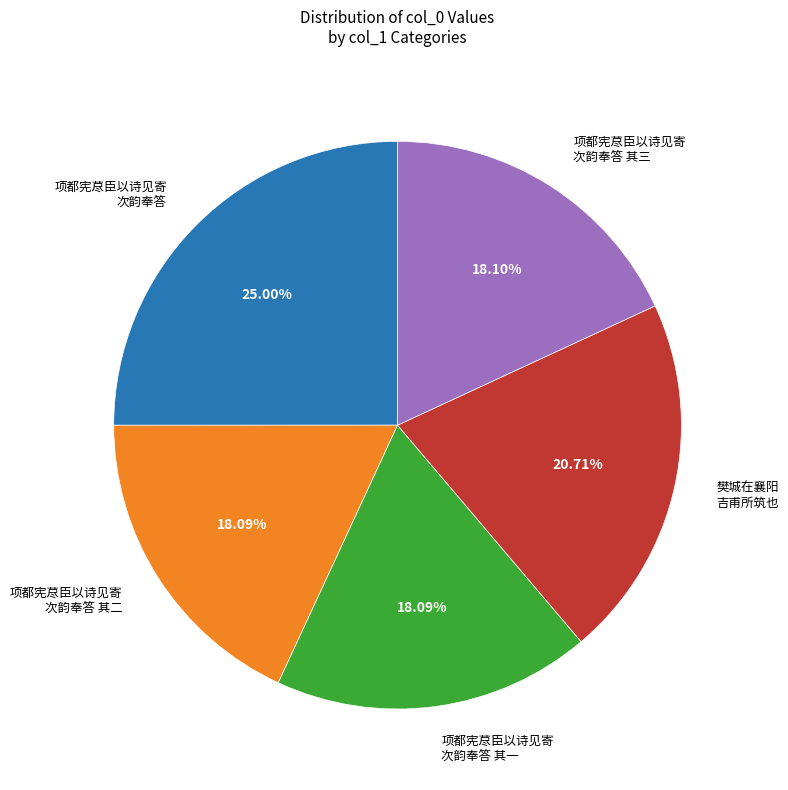

Which category has the biggest portion of the pie?

项都宪荩臣以诗见寄 次韵奉答